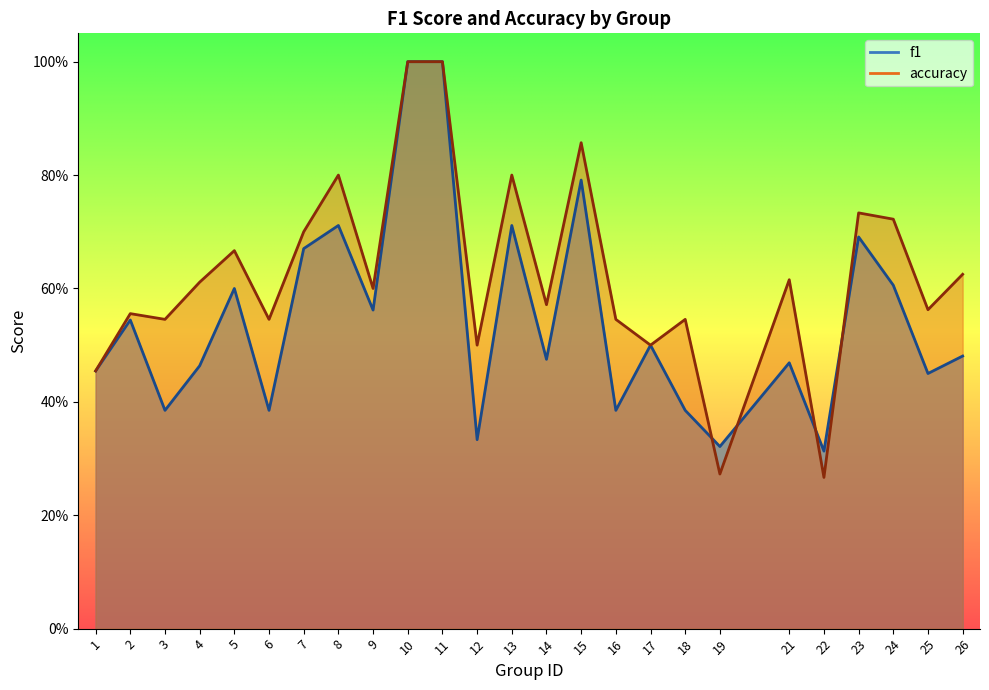

Which category has the lowest value in the f1 series?

22